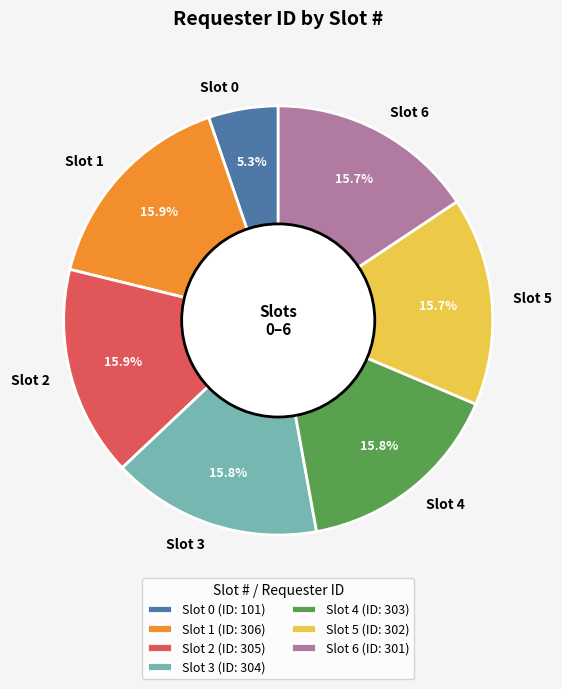

The Slot 4 slice represents 6% of the pie. True or false?

False